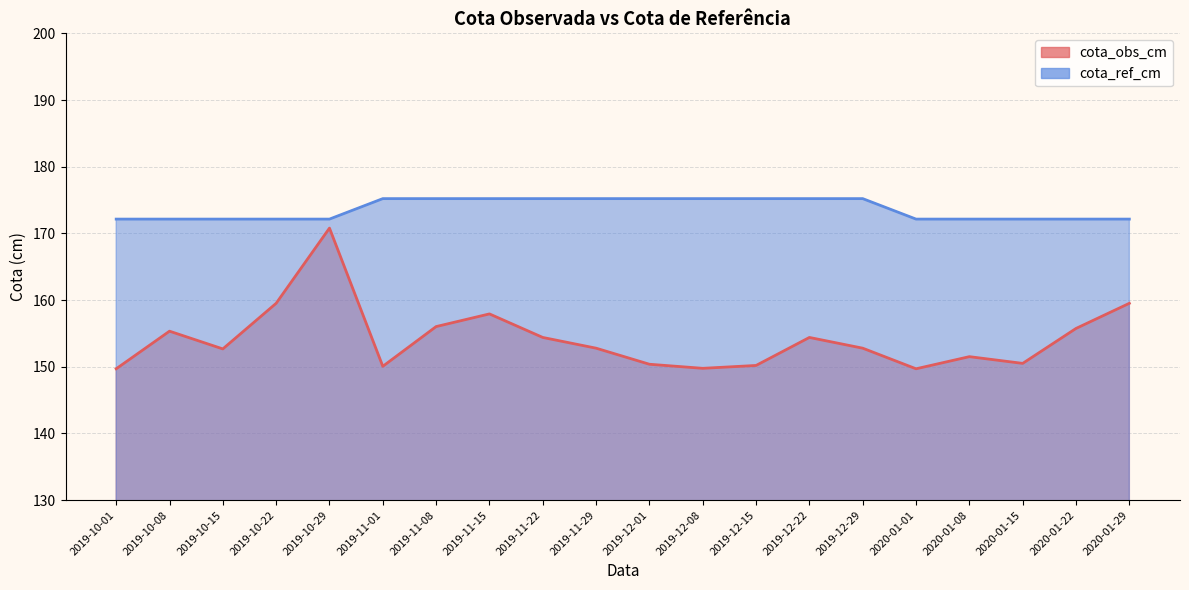

What is the label of the 1st point from the right?

2020-01-29